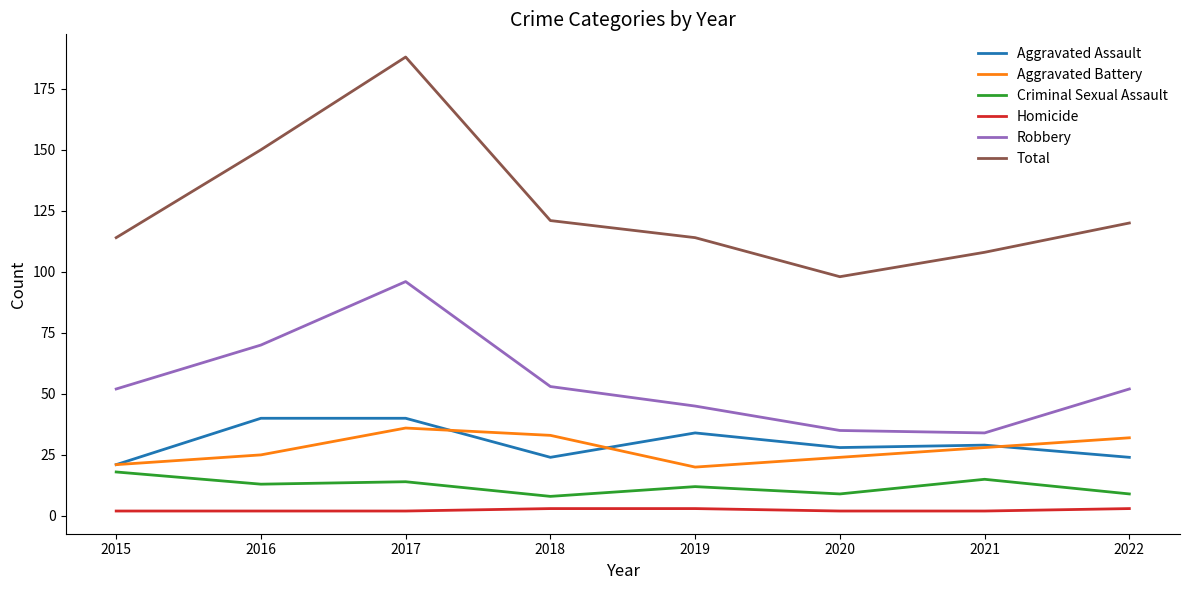

What is the total value across all series at 2019?

228